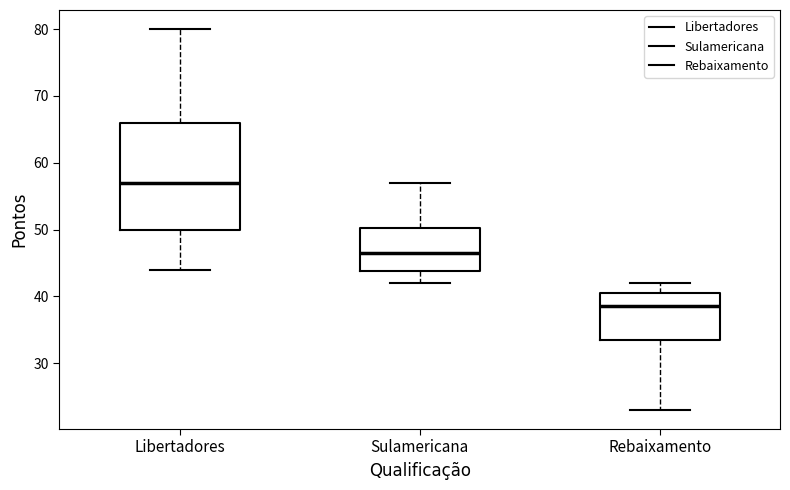

Which box is the tallest, from its lower edge to its upper edge?

Libertadores